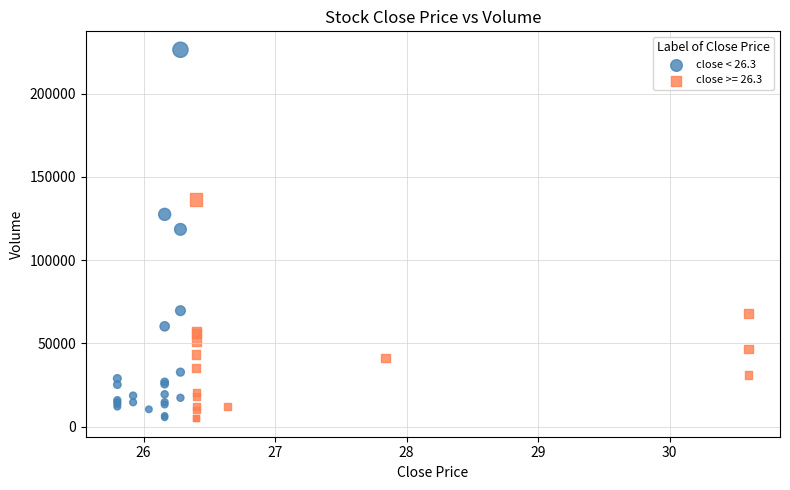

Which series contains the highest Y value?

close < 26.3